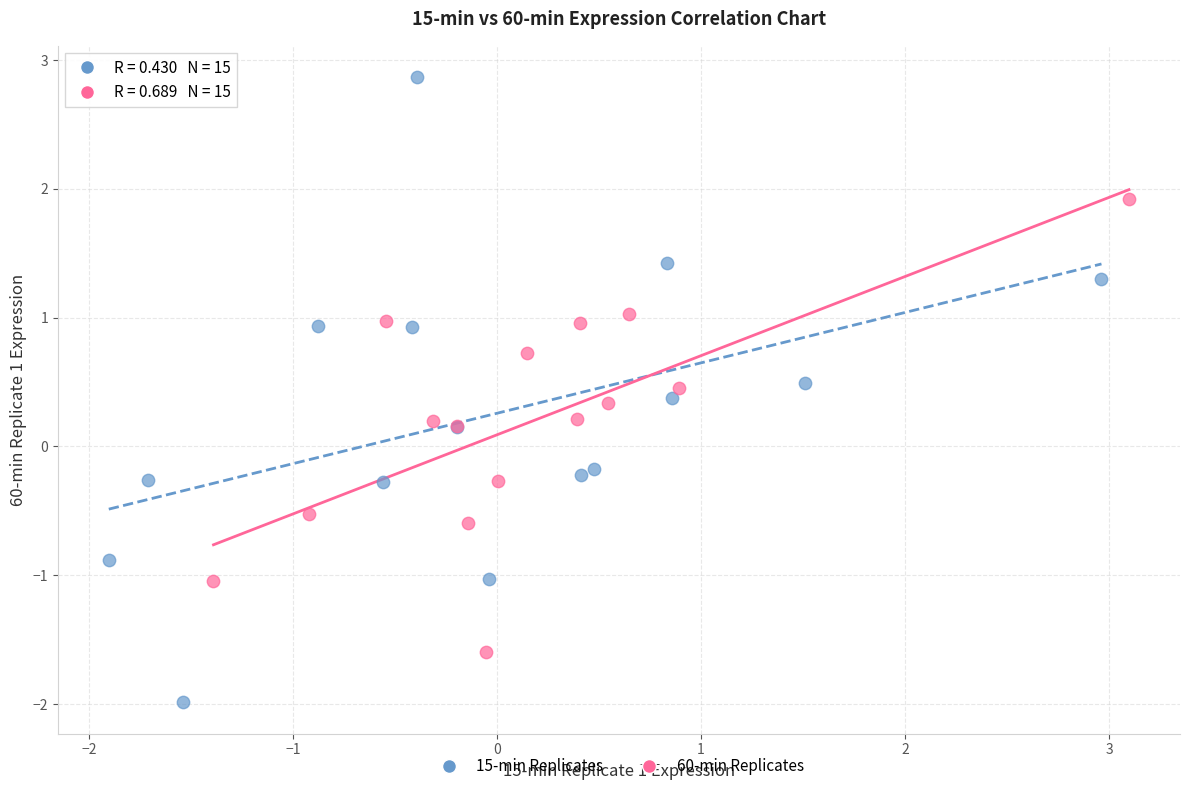

Which series contains the highest Y value?

15-min Replicates